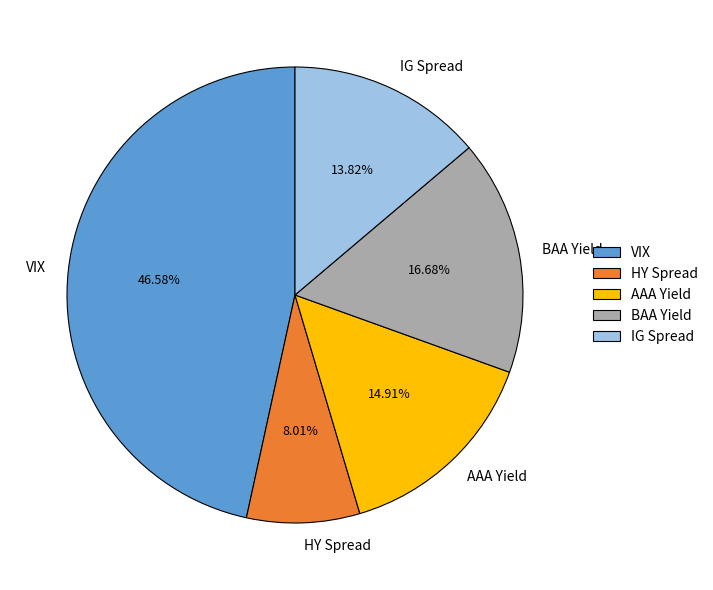

Between BAA Yield and AAA Yield, which is larger?

BAA Yield